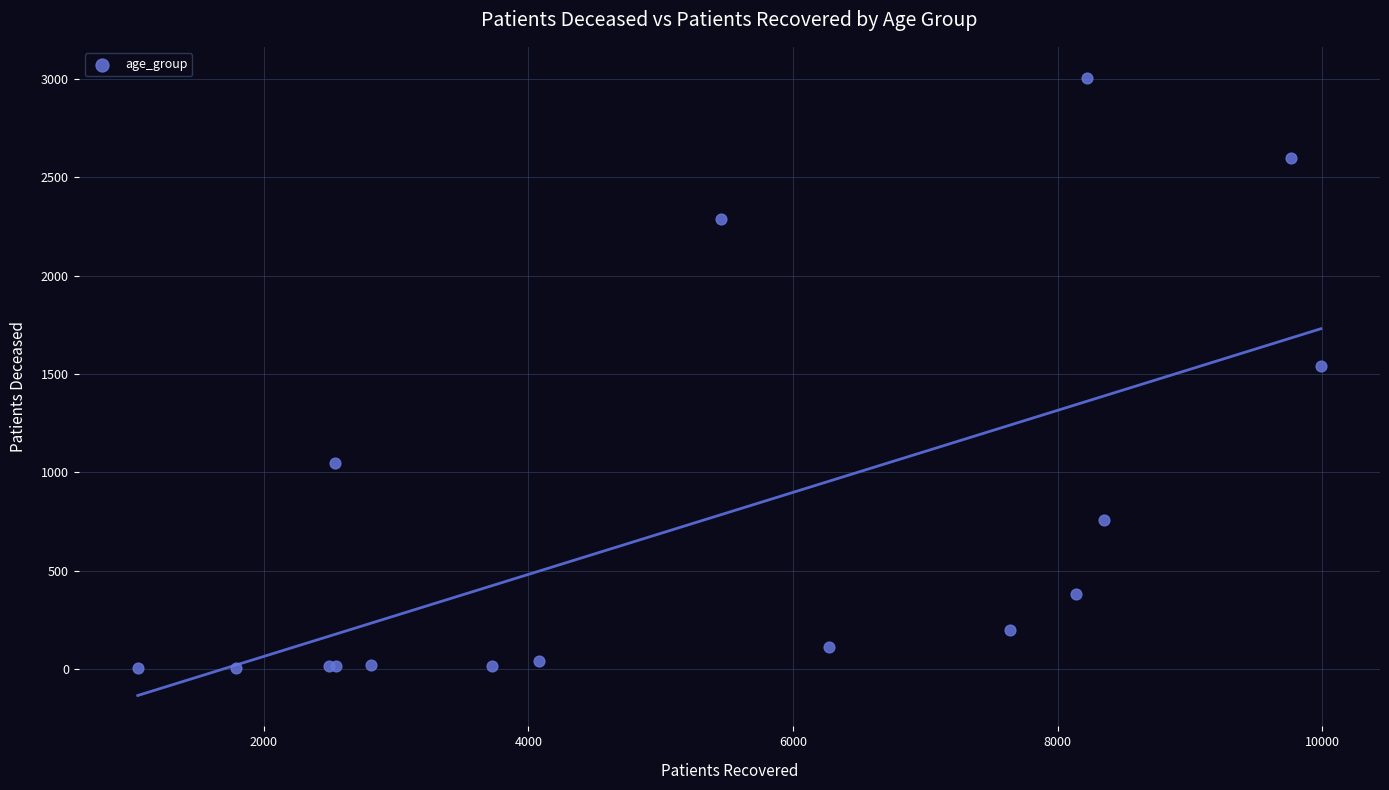

What Y value in the scatter plot is closest to 1504?

1540